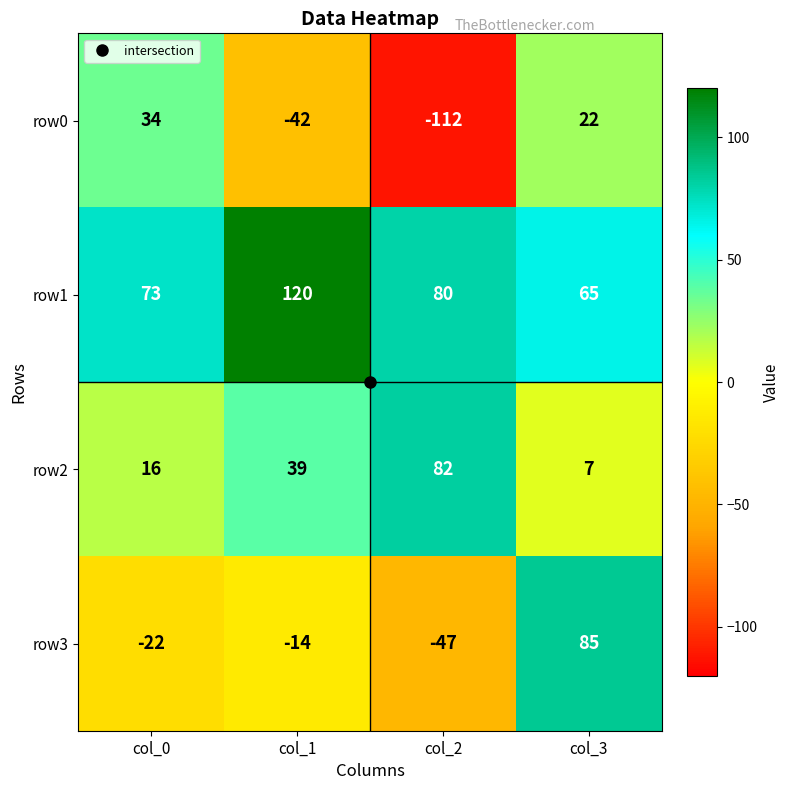

How many values in row3 are below zero?

3